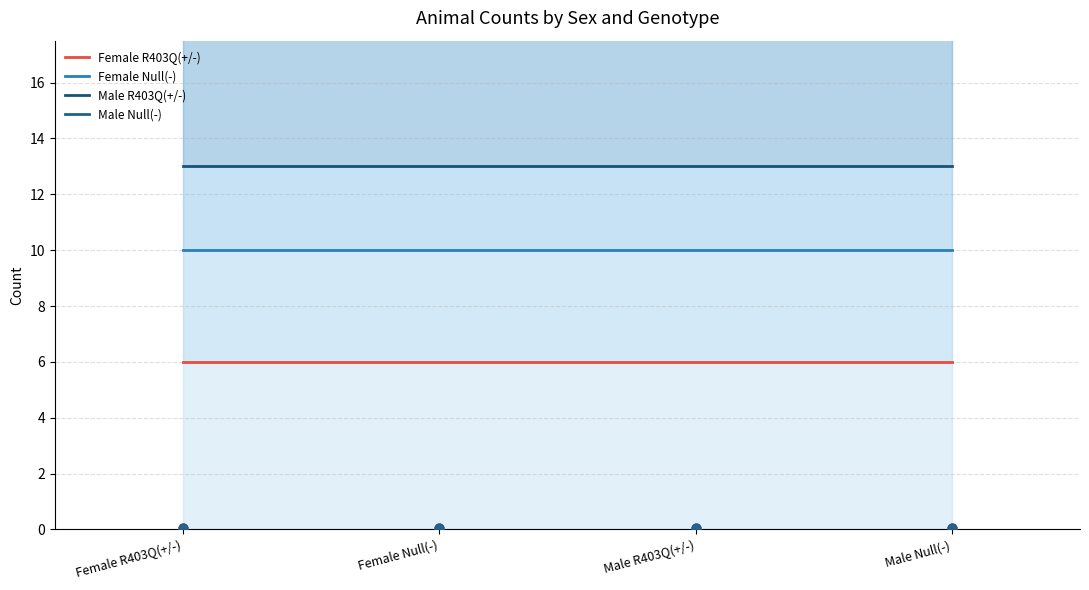

What are all the series names shown in the legend?

Female R403Q(+/-), Female Null(-), Male R403Q(+/-), Male Null(-)